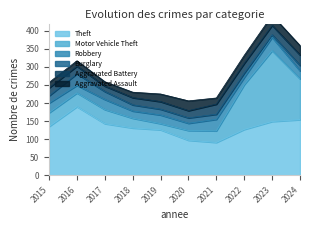

What is the difference between the highest and lowest values at 2022?

115